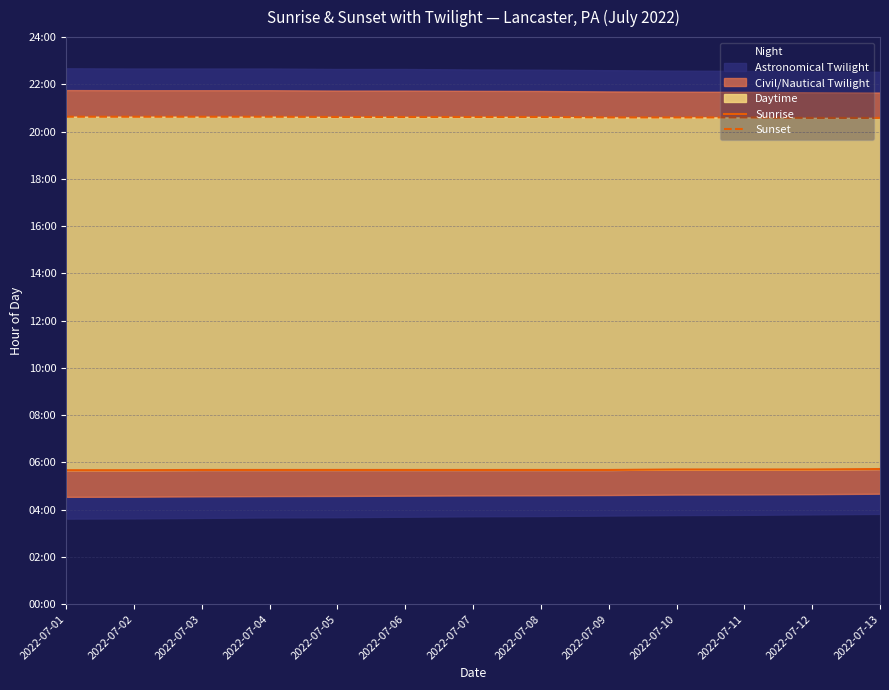

What is the sum of the Sunset values at 2022-07-08 and 2022-07-11?

41.2